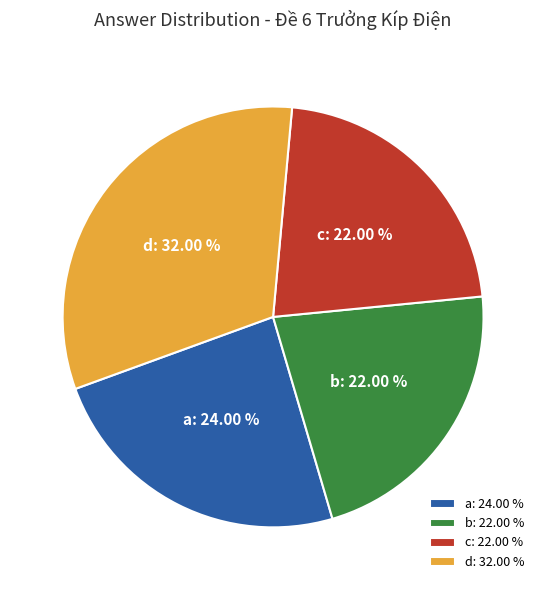

Does b represent more than half of the total?

No